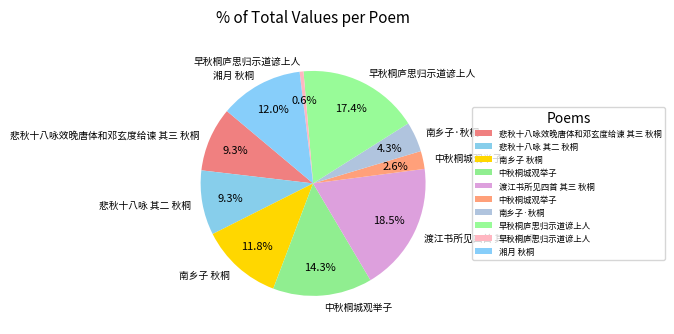

Count the number of slices in the pie.

10